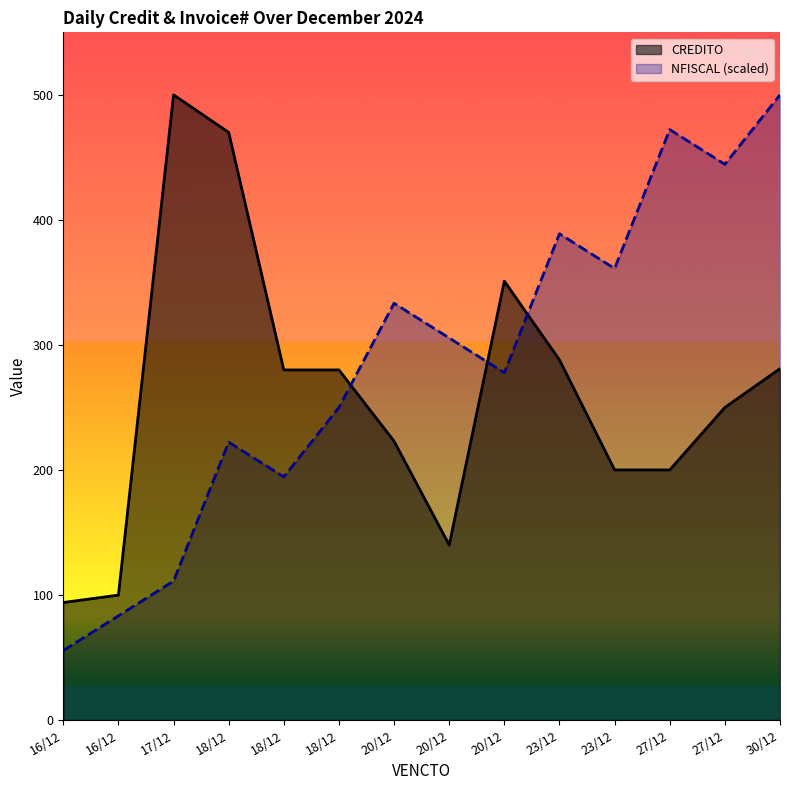

What is the label of the 8th point from the left?

20/12